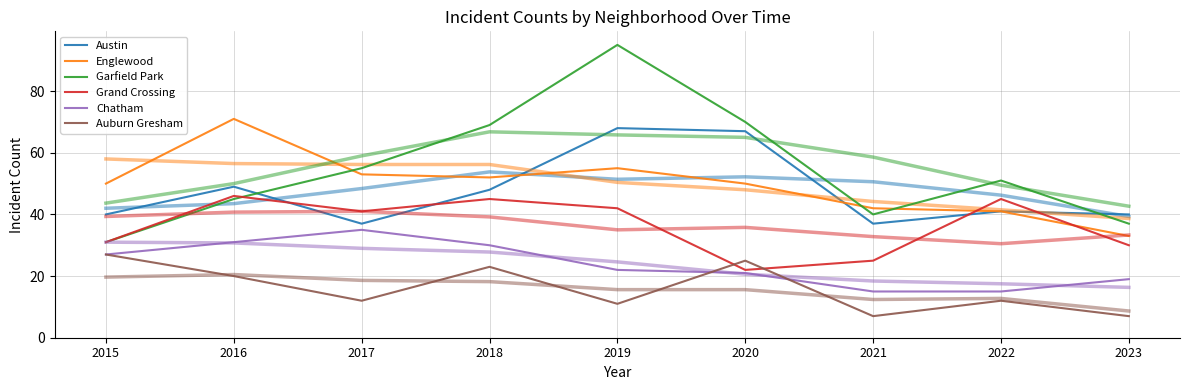

Where is Chatham nearest to the value 25?

2015